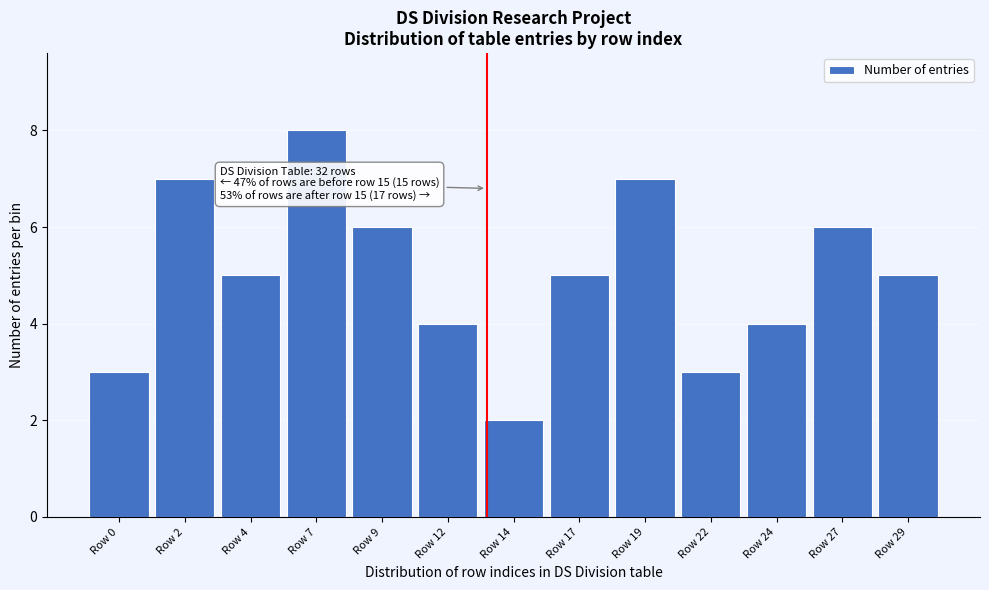

Reading right to left, transcribe all the data shown in this chart.

Row 29=5	Row 27=6	Row 24=4	Row 22=3	Row 19=7	Row 17=5	Row 14=2	Row 12=4	Row 9=6	Row 7=8	Row 4=5	Row 2=7	Row 0=3